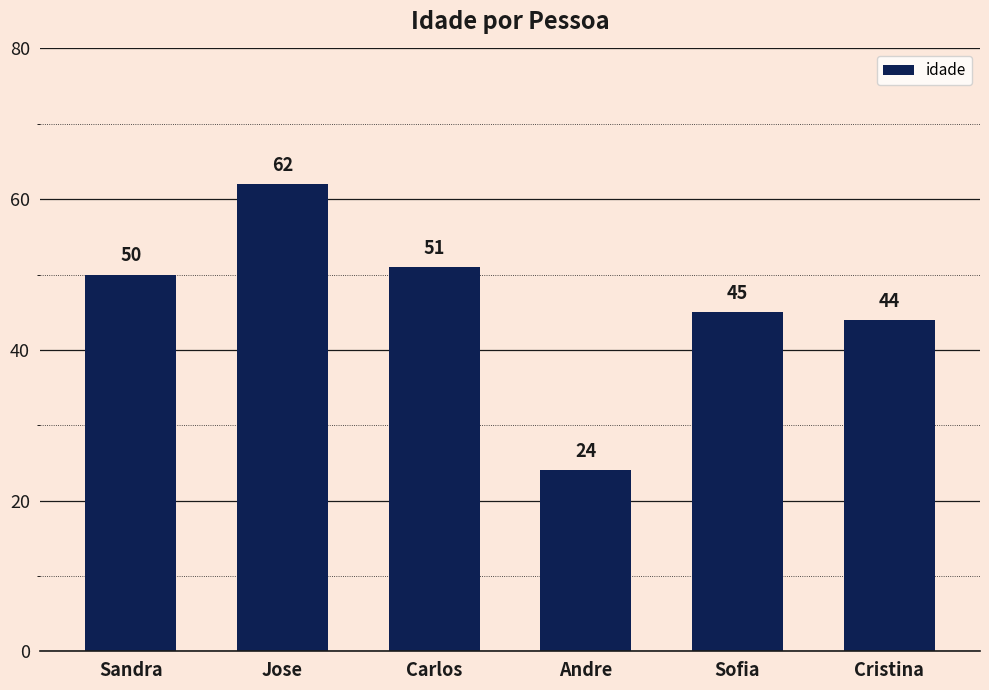

At which label is the value closest to 43?

Cristina